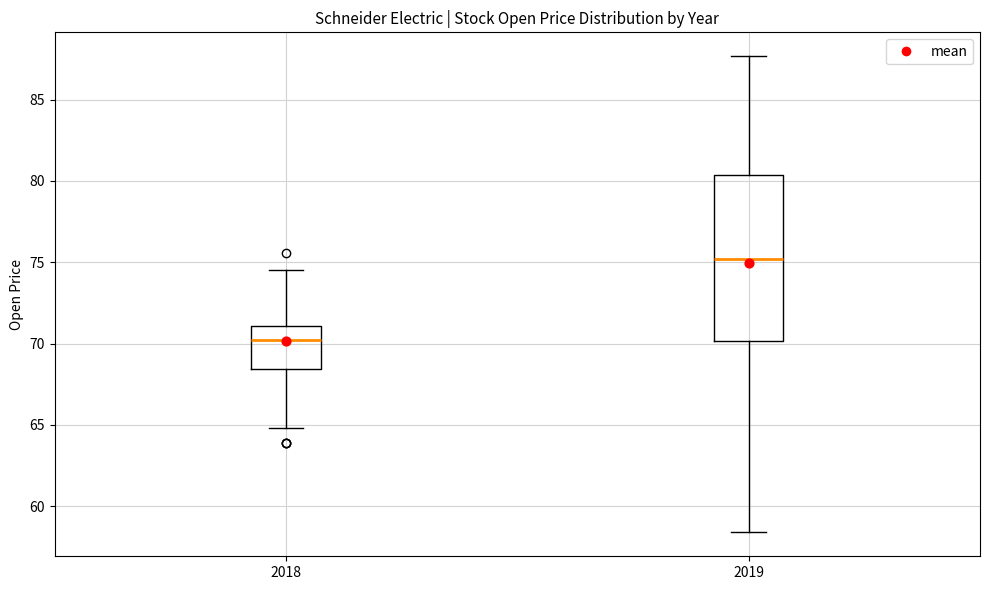

Reading left to right, transcribe this box plot: for each box, give where its median line is, the range the box spans, and where its two whiskers end, as read against the y-axis. The values are not printed on the chart, so give them approximately, as read against the axis.

2018: median 70.0, box 68.5 to 71.0, whiskers 65.0 to 74.5
2019: median 75.0, box 70.0 to 80.5, whiskers 58.5 to 87.5